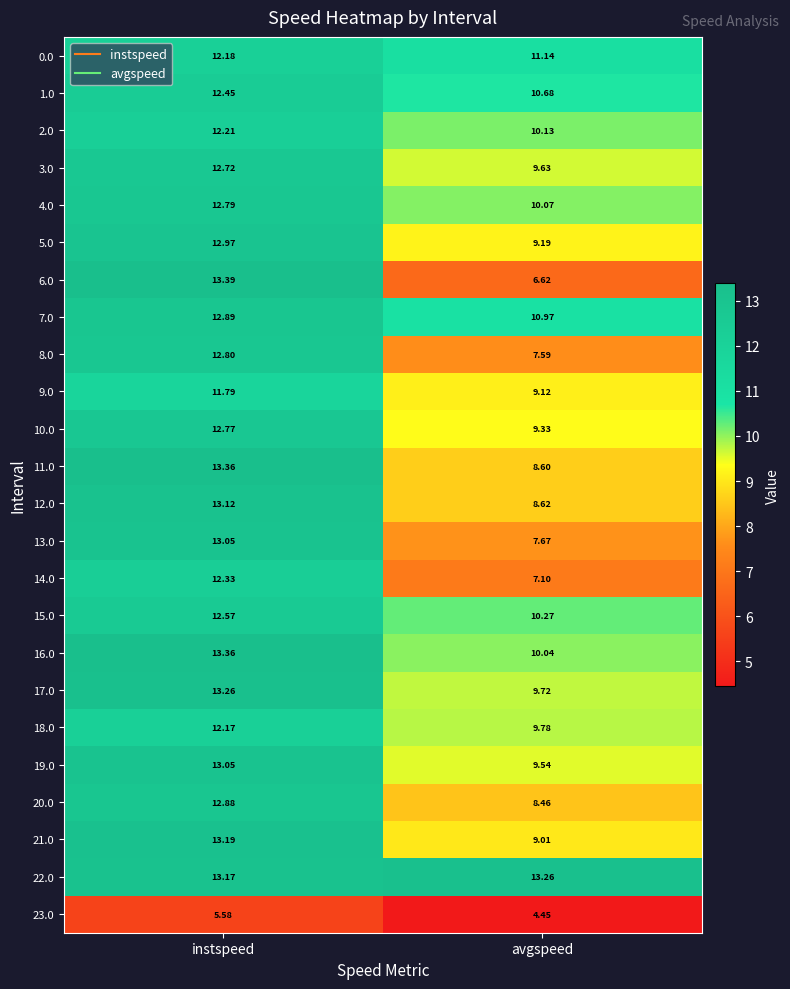

Where is 20.0 nearest to the value 10?

avgspeed